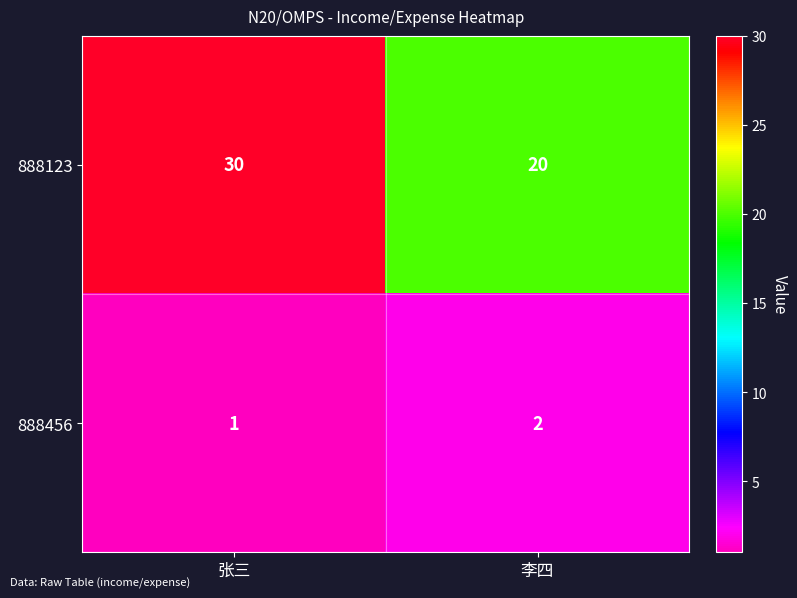

What is the sum of the 888456 values at 张三 and 李四?

3